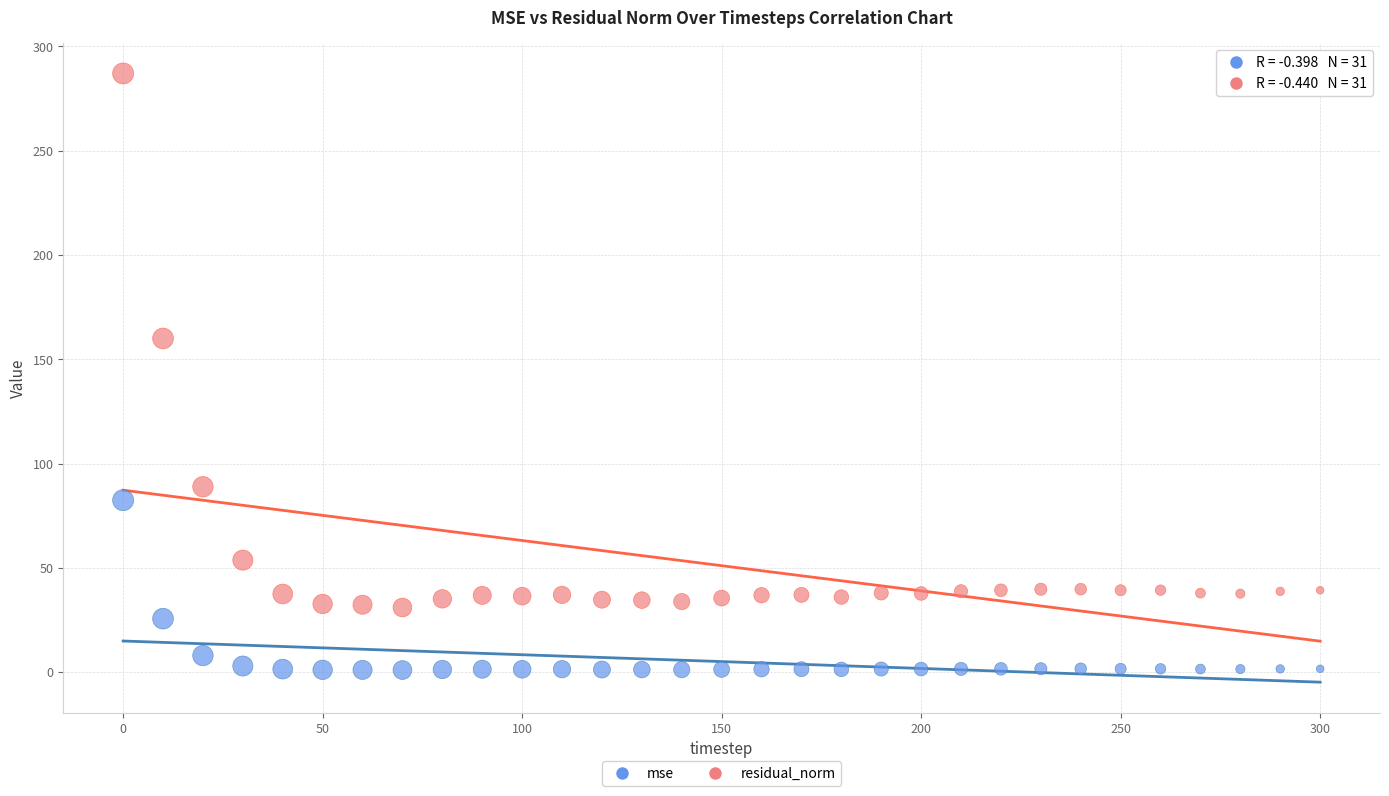

Which series has the largest Y range (max minus min)?

residual_norm